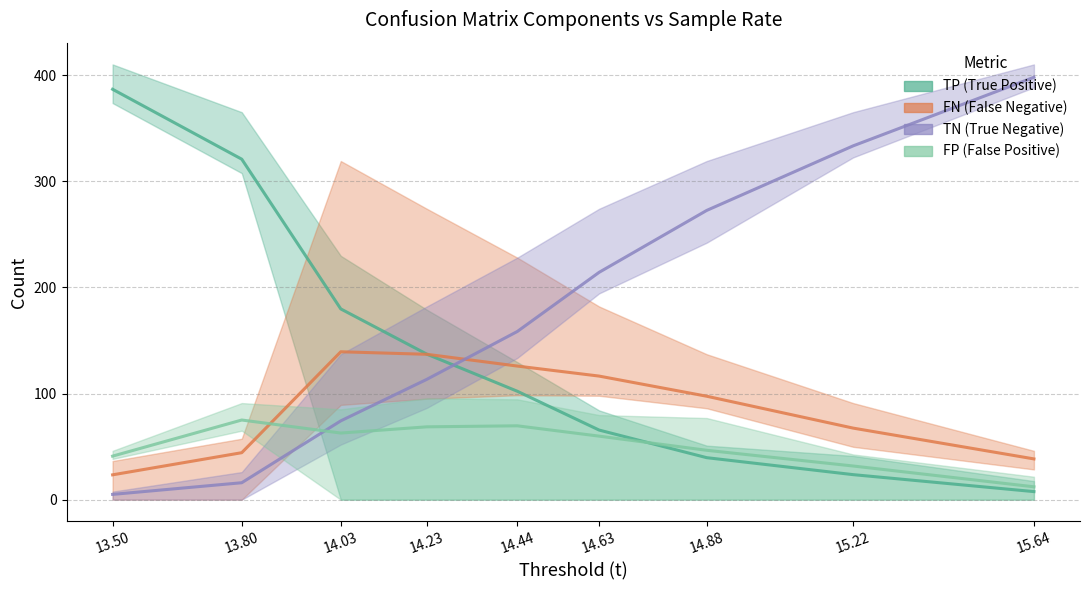

What is the label of the 6th point from the left?

14.63